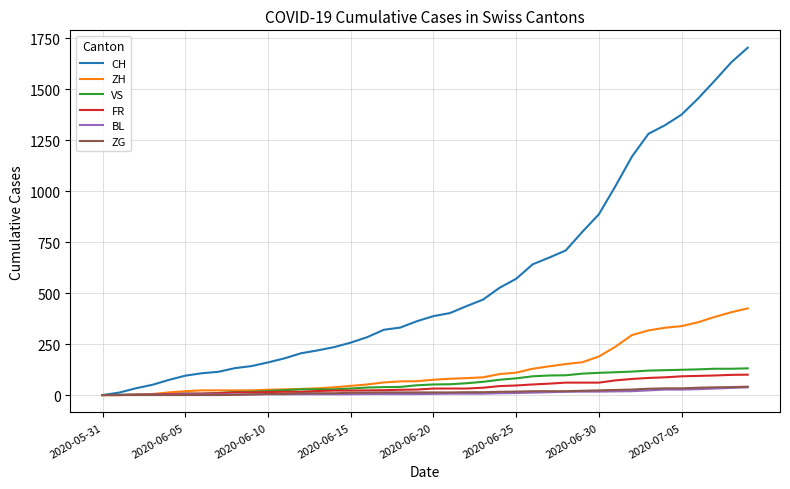

What is the maximum value for BL?

38